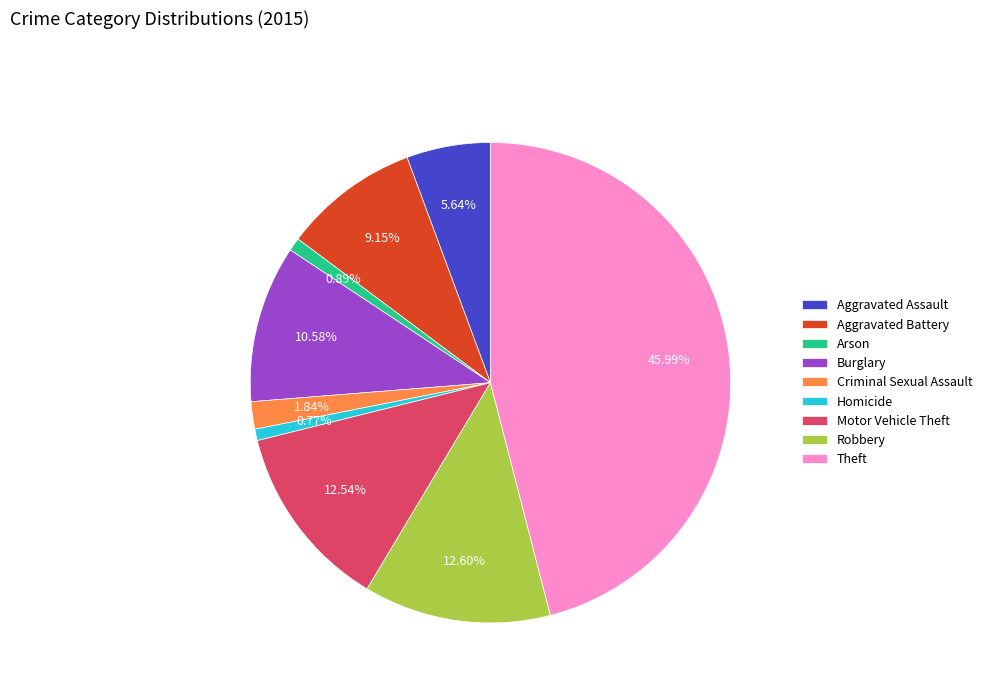

Is it true that Robbery is 13% of the pie?

True